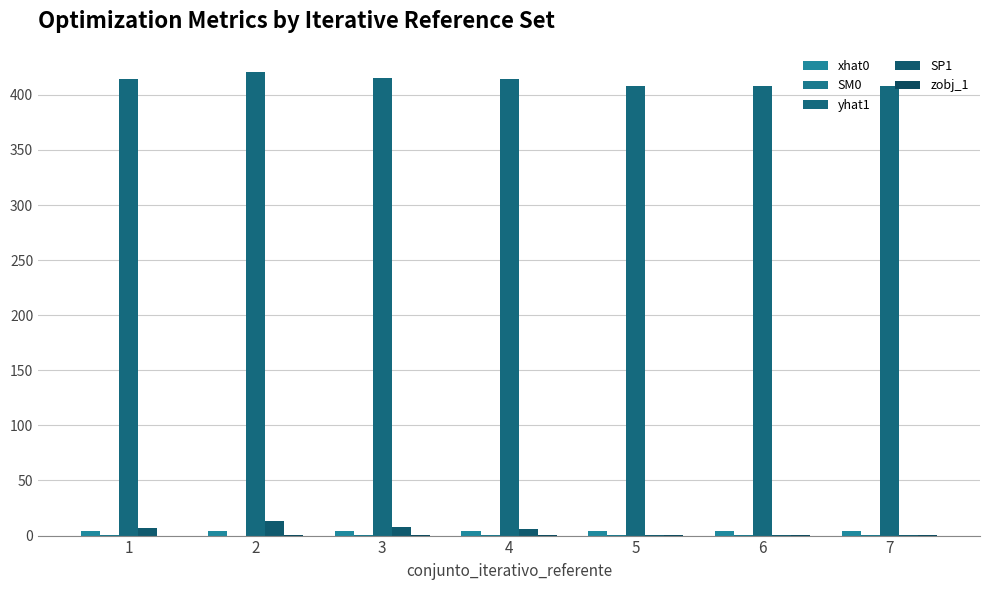

Reading left to right, transcribe all the data shown in this chart.

xhat0: 4.1	4.2	4.1	4.0	3.9	3.9	3.9
SM0: 0.1	0.1	0.2	0.2	0.3	0.3	0.3
yhat1: 414.8	420.8	415.1	414.1	408.0	408.2	408.0
SP1: 7.1	13.0	7.3	6.3	0.2	0.5	0.2
zobj_1: 0.1	0.1	0.1	0.1	0.1	0.1	0.1